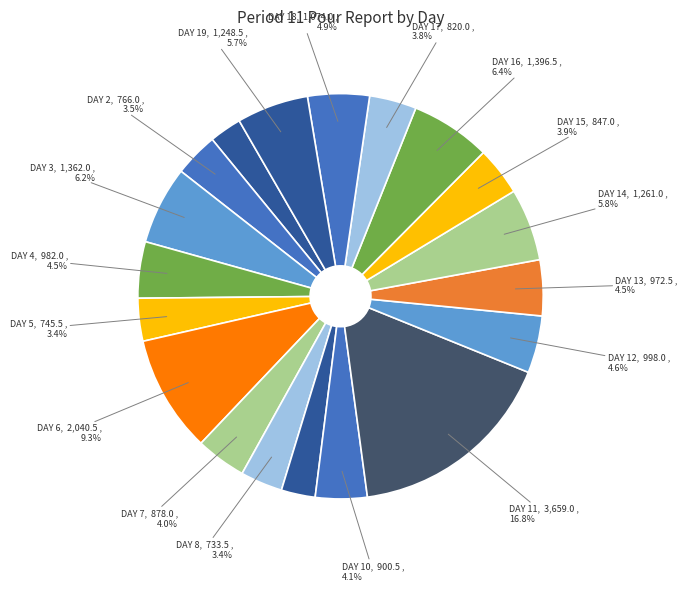

Count the number of slices in the pie.

19